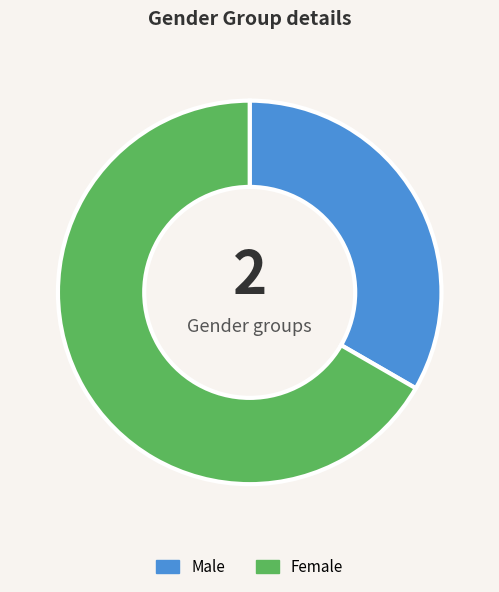

Do Female and Male together represent more than half of the pie?

Yes